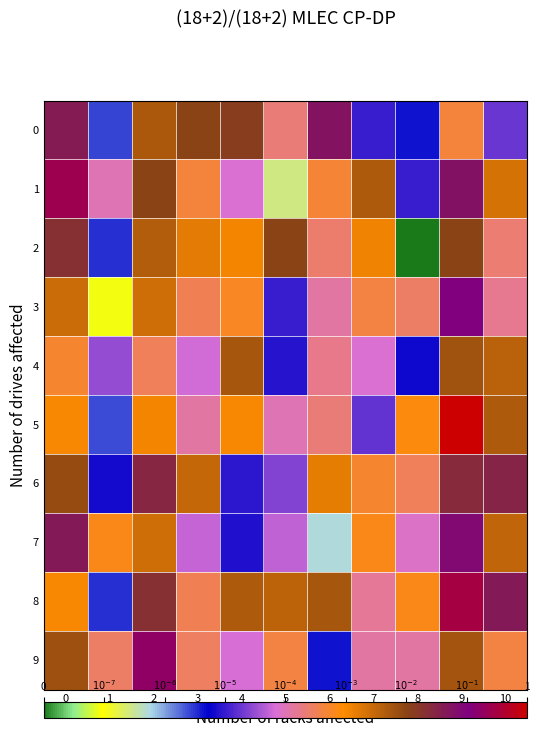

Which series changed the most between 0 and 6?

7